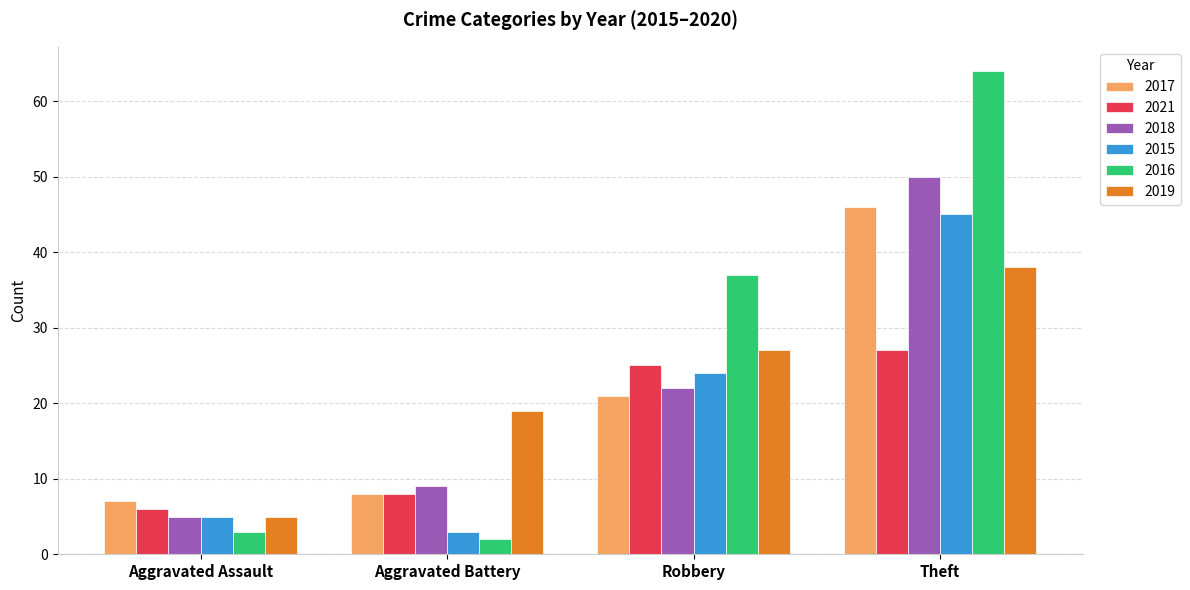

Are the bars horizontal?

No